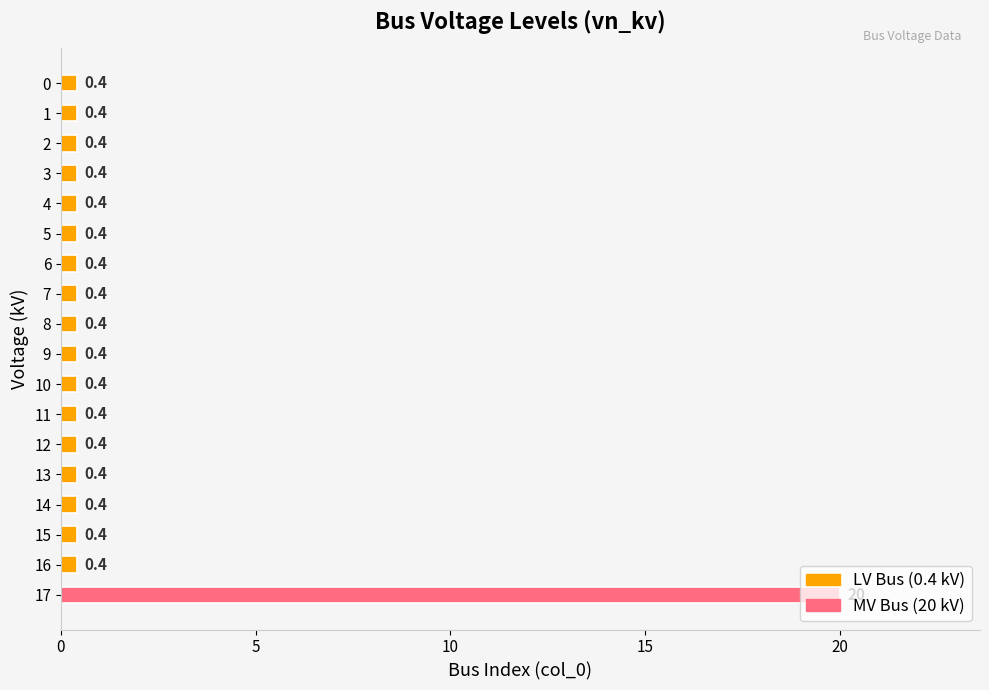

What is the value of the 9th bar from the top?

0.4